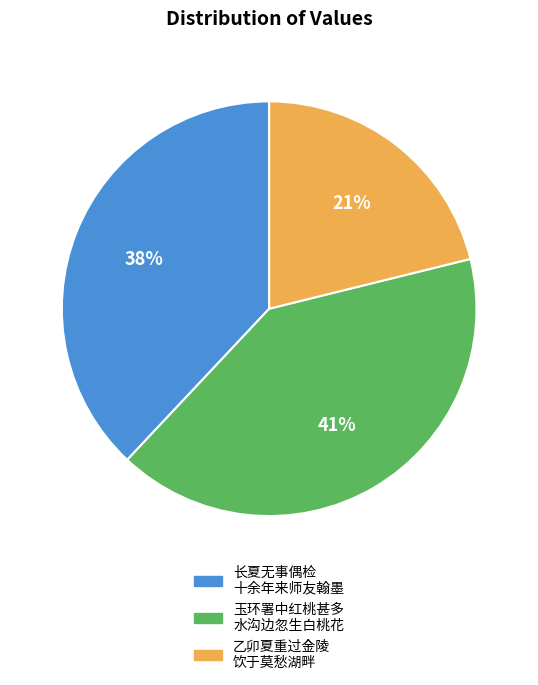

To the nearest percent, what portion does 乙卯夏重过金陵 饮于莫愁湖畔 represent?

21%